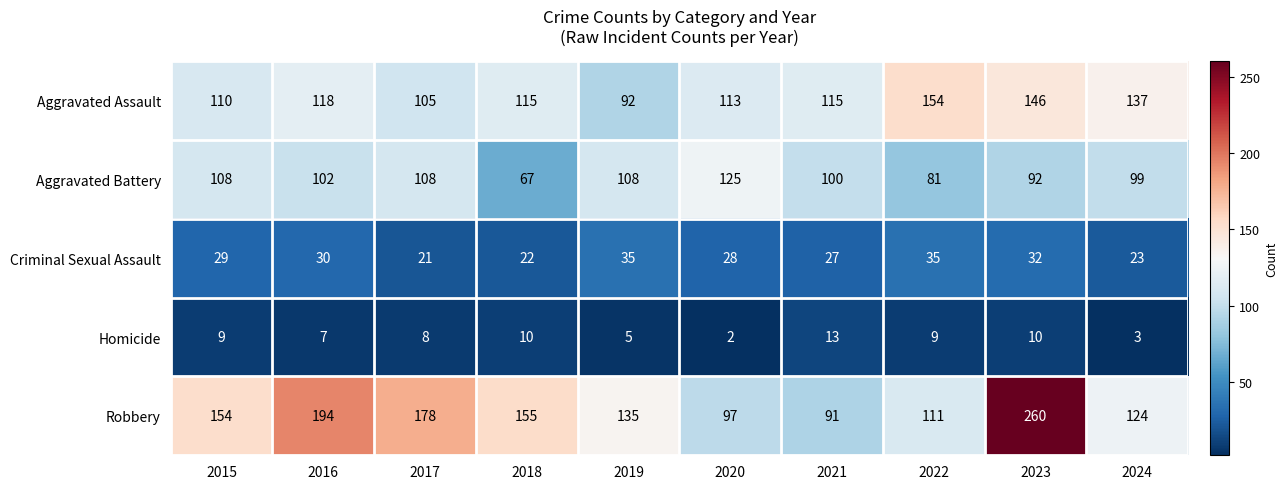

The Robbery series shows 97 at 2020. True or false?

True